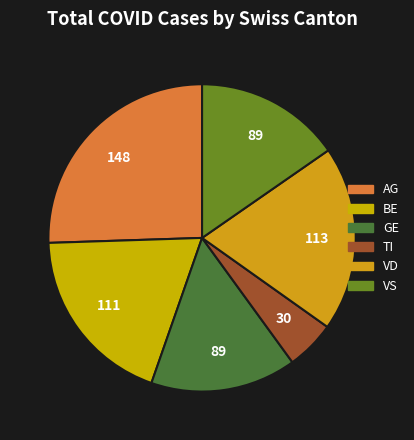

Rank the categories by value from highest to lowest.

AG, VD, BE, GE, VS, TI